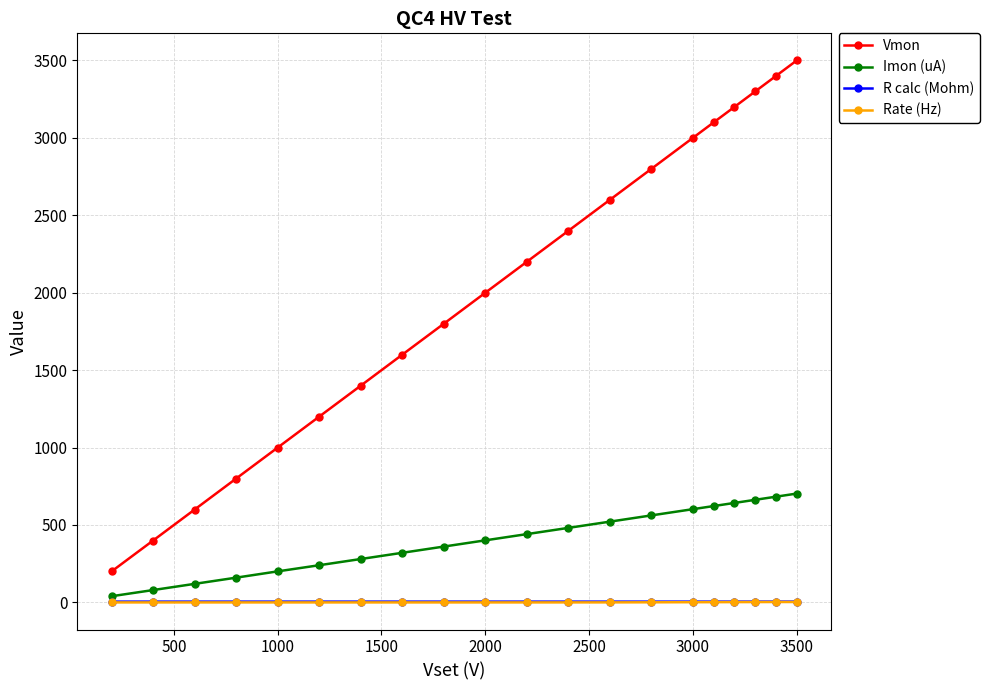

True or false: R calc (Mohm) and Vmon intersect in this chart.

False